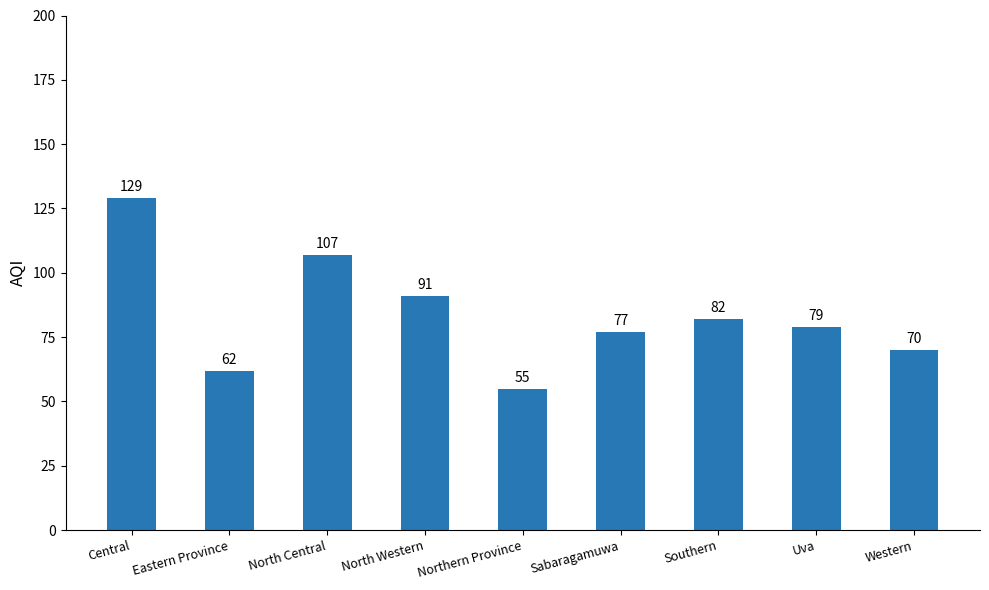

What is the average value?

84